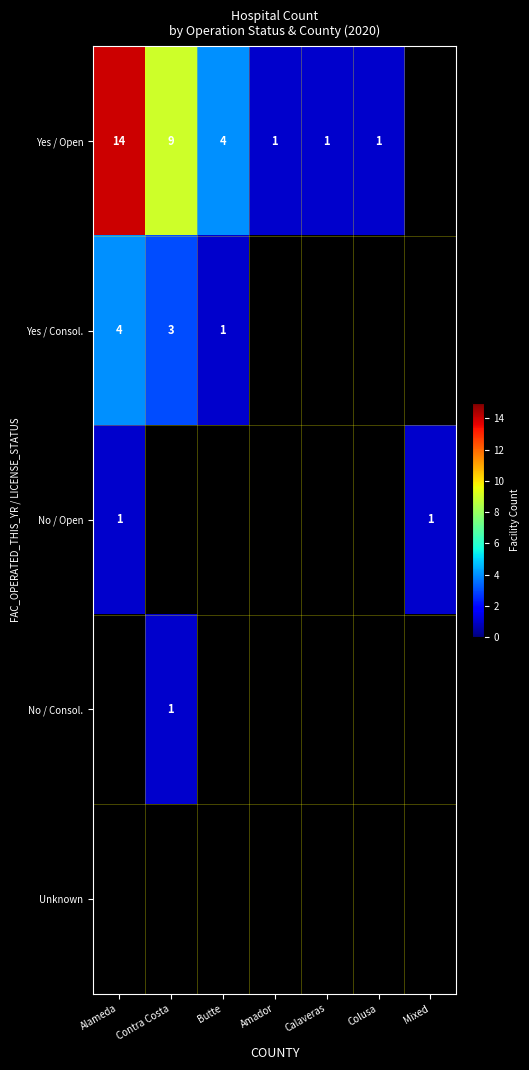

The value of No / Consol. at Contra Costa is 1. True or false?

True